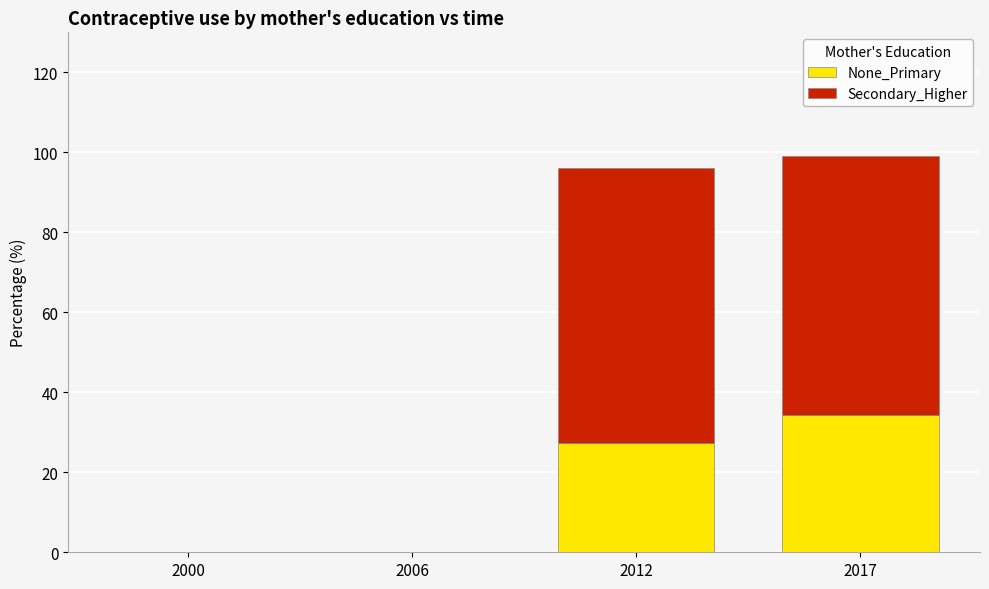

True or false: None_Primary has a value of 34.4 at 2017.

True